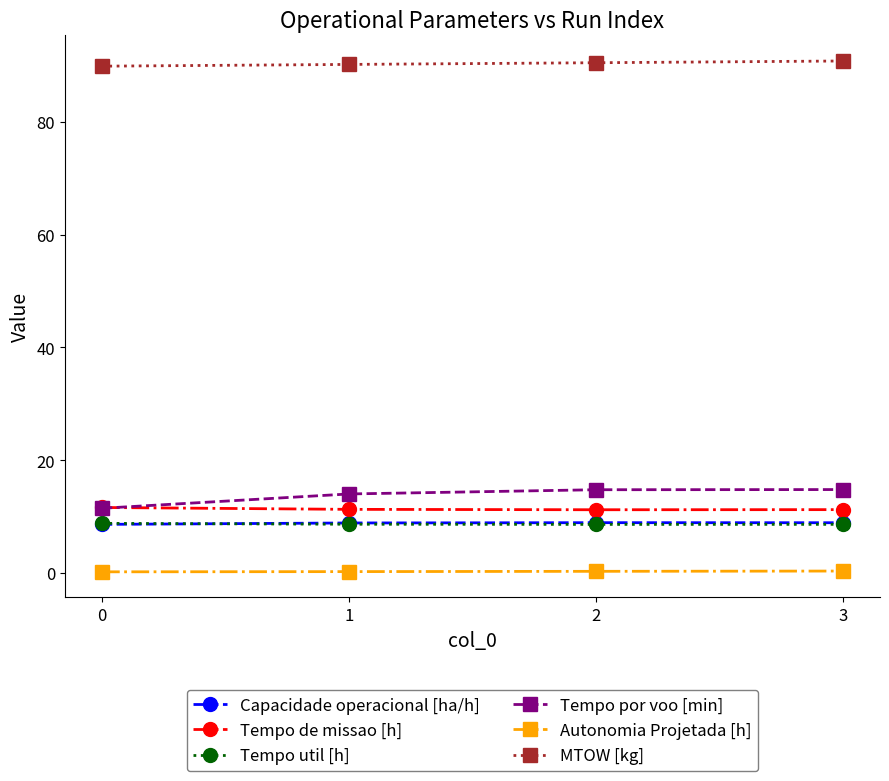

Which series has the largest total across all categories?

MTOW [kg]